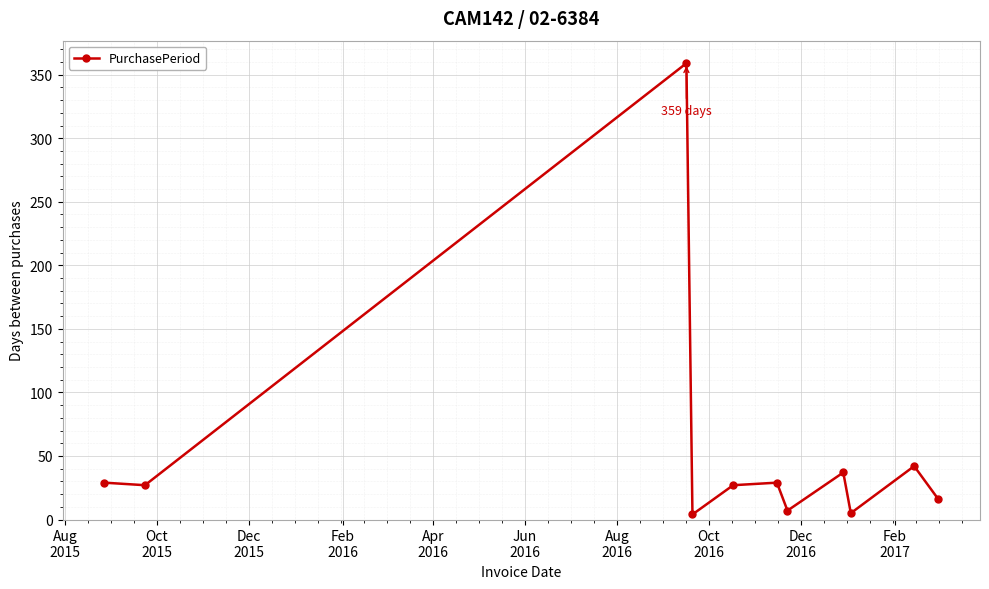

True or false: the data has more than 2 interior local peaks.

True